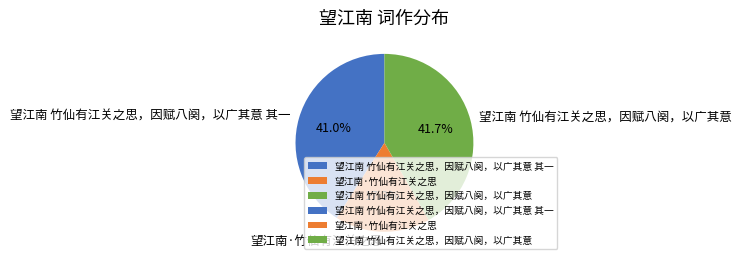

What is the smallest slice in the pie chart?

望江南·竹仙有江关之思